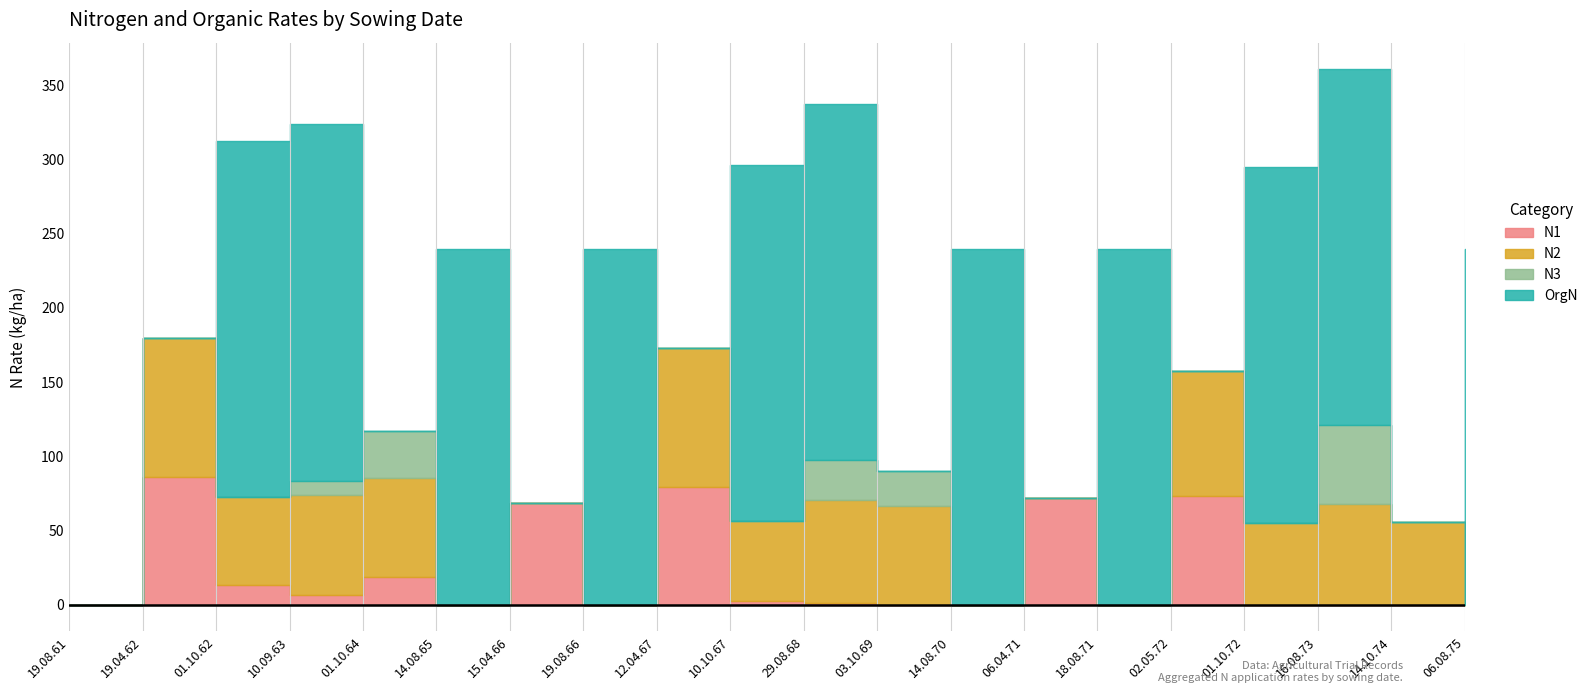

What is the greatest value displayed?

240.0